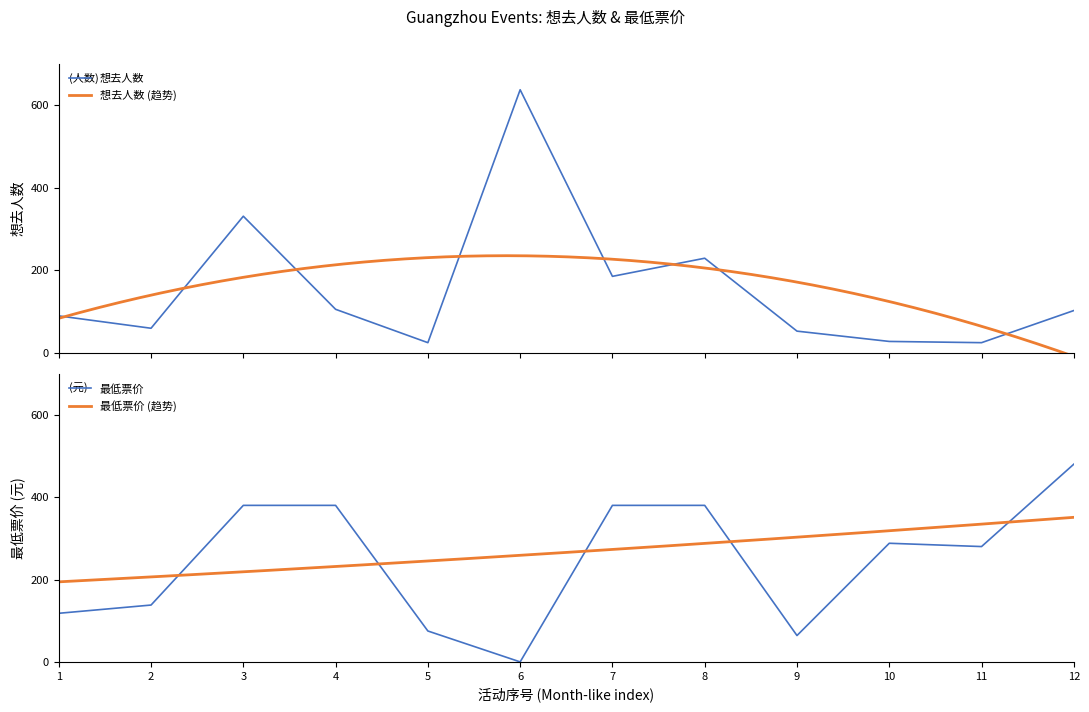

Which series has the widest spread of values?

想去人数